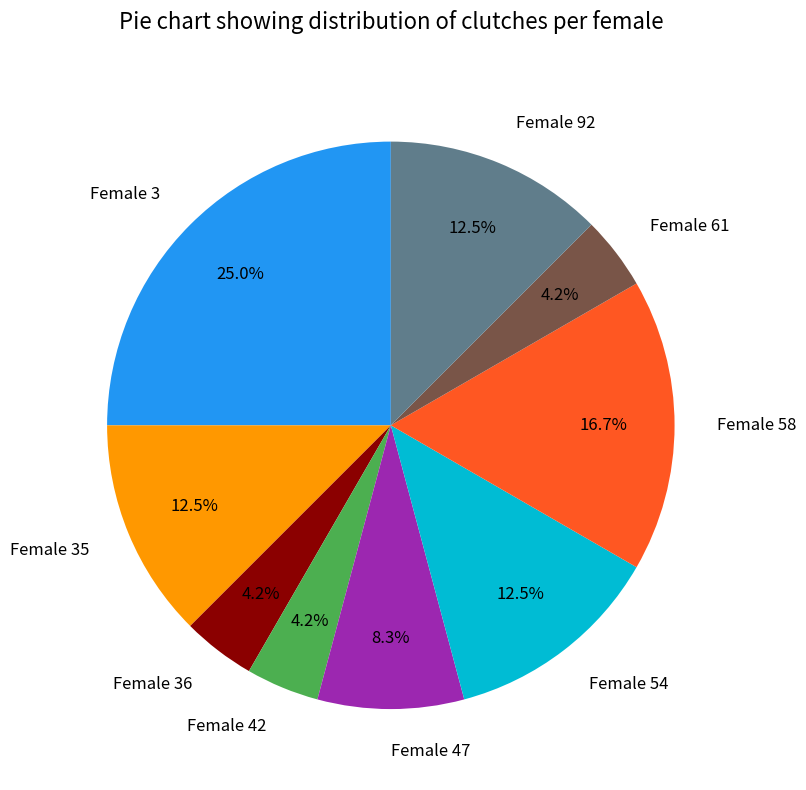

Which category has the biggest portion of the pie?

Female 3